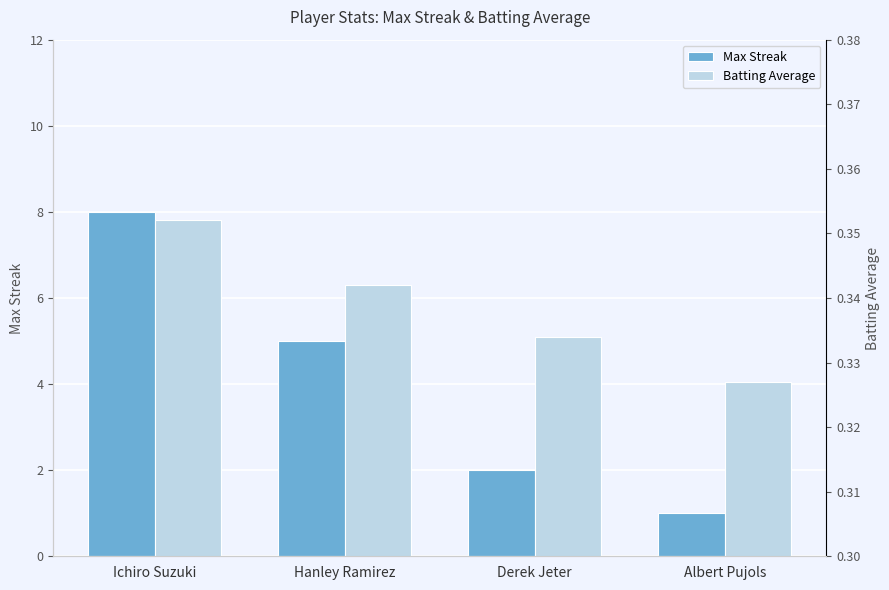

Reading right to left, what are all the values shown in this chart?

Max Streak: 1.0	2.0	5.0	8.0
Batting Average: 0.3	0.3	0.3	0.4